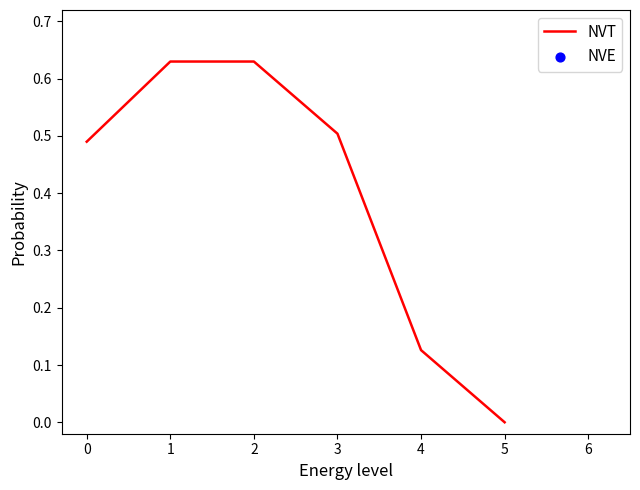

What are all the series names shown in the legend?

NVT, NVE